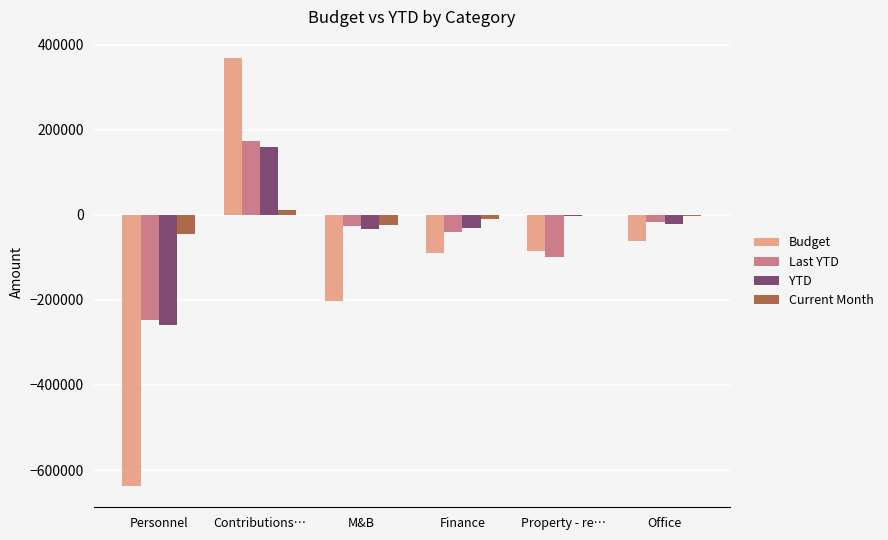

True or false: YTD has a value of -258275.8 at Personnel.

True